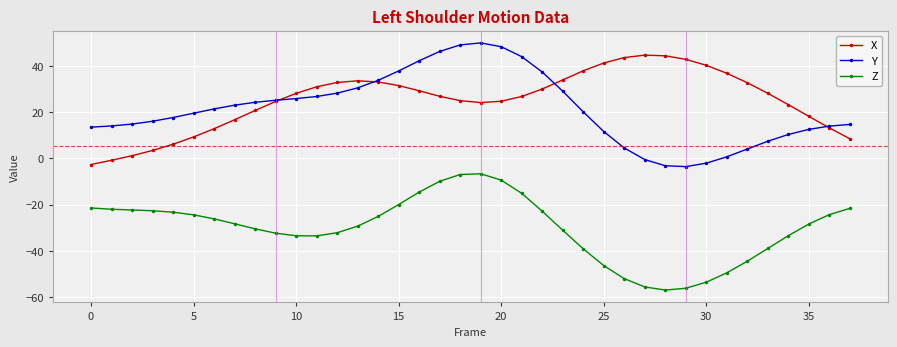

Rank the series by their maximum value, from highest to lowest.

Y, X, Z